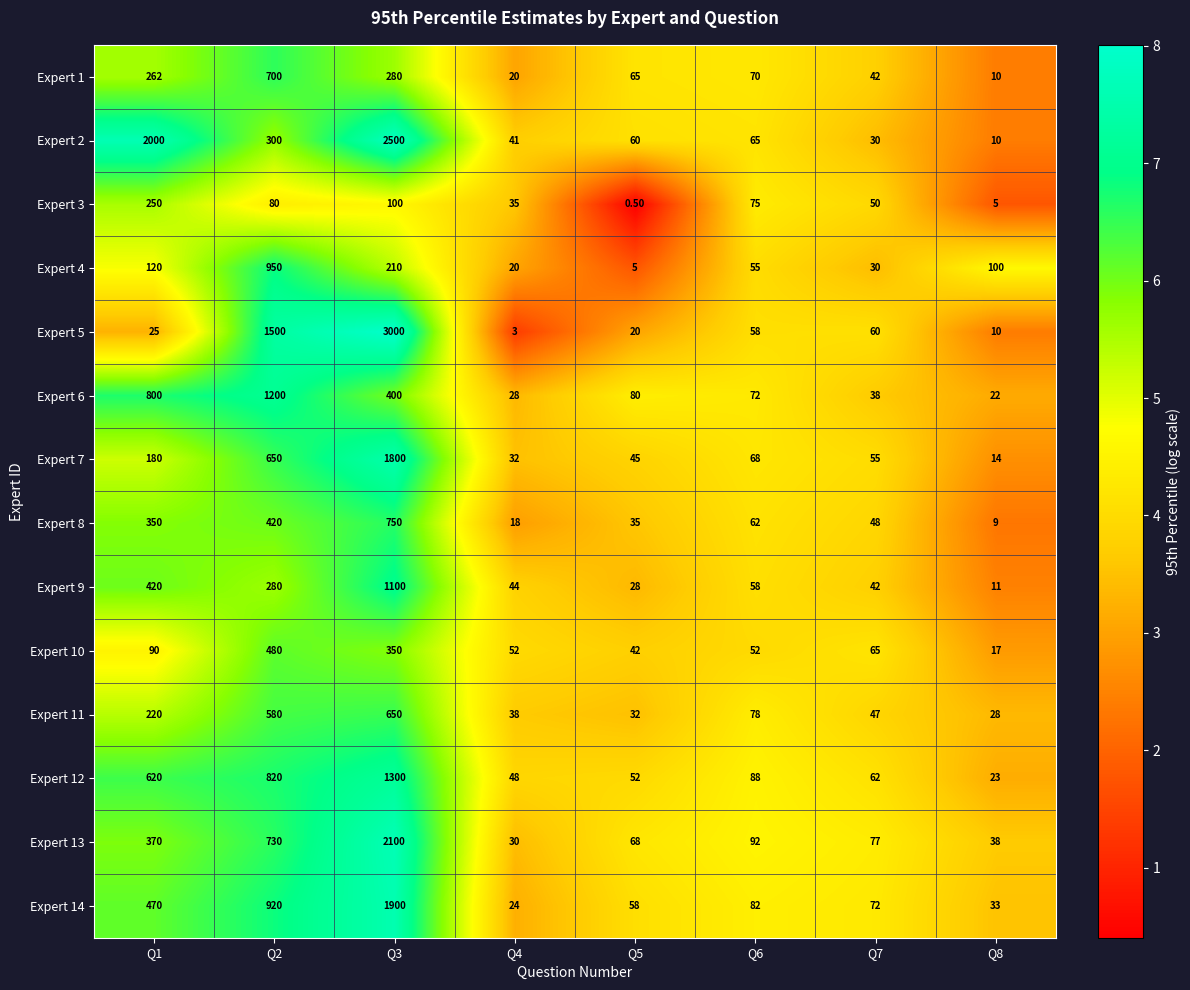

What is the difference between the second highest and minimum values in the Expert 8 series?

411.0